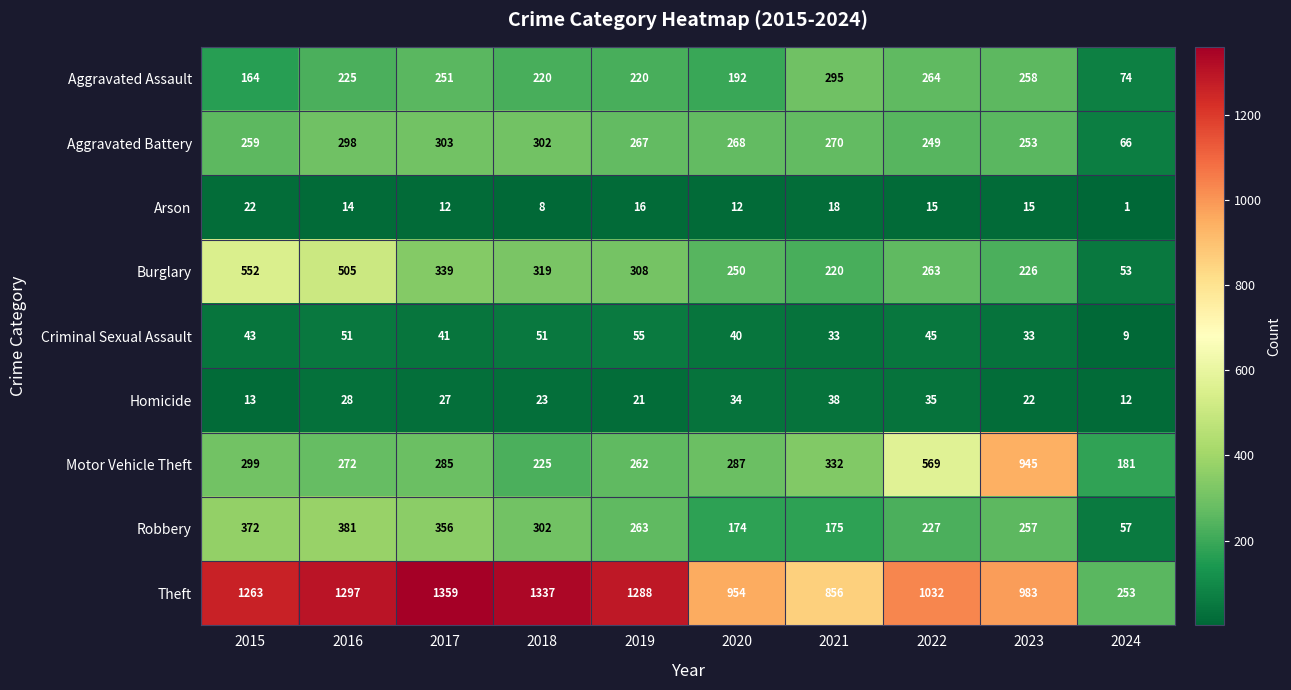

What is the approximate value of Homicide at 2020, to the nearest 5?

35